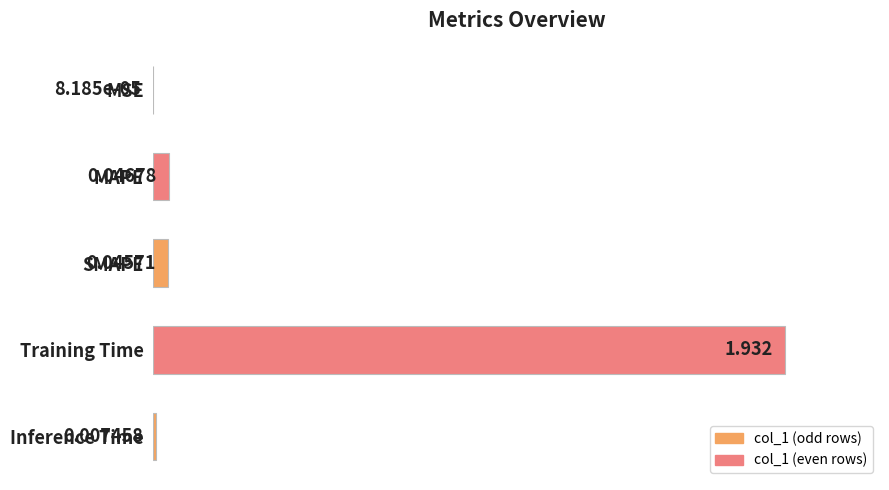

Where is the data nearest to the value 0?

MSE